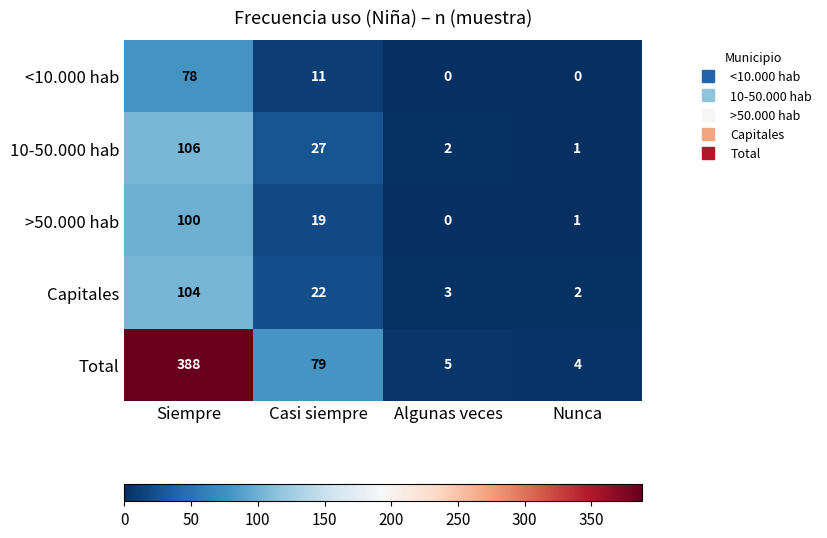

Reading left to right, list all the values displayed in this chart.

<10.000 hab: 78	11	0	0
10-50.000 hab: 106	27	2	1
>50.000 hab: 100	19	0	1
Capitales: 104	22	3	2
Total: 388	79	5	4